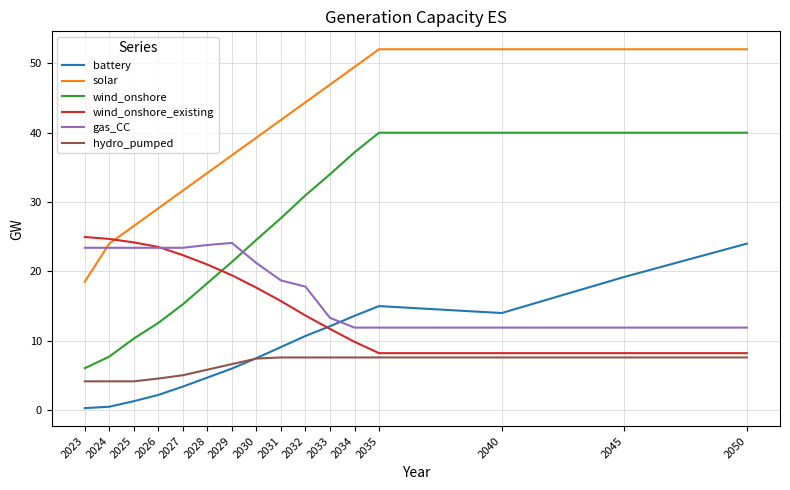

Between 2025 and 2031, which series saw the biggest shift?

wind_onshore